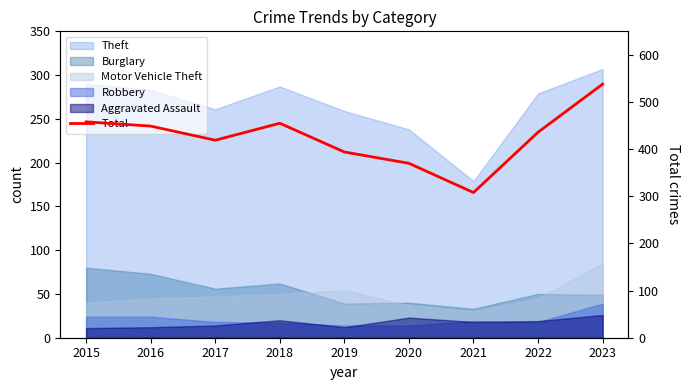

At which category does the data reach its first local valley?

2017